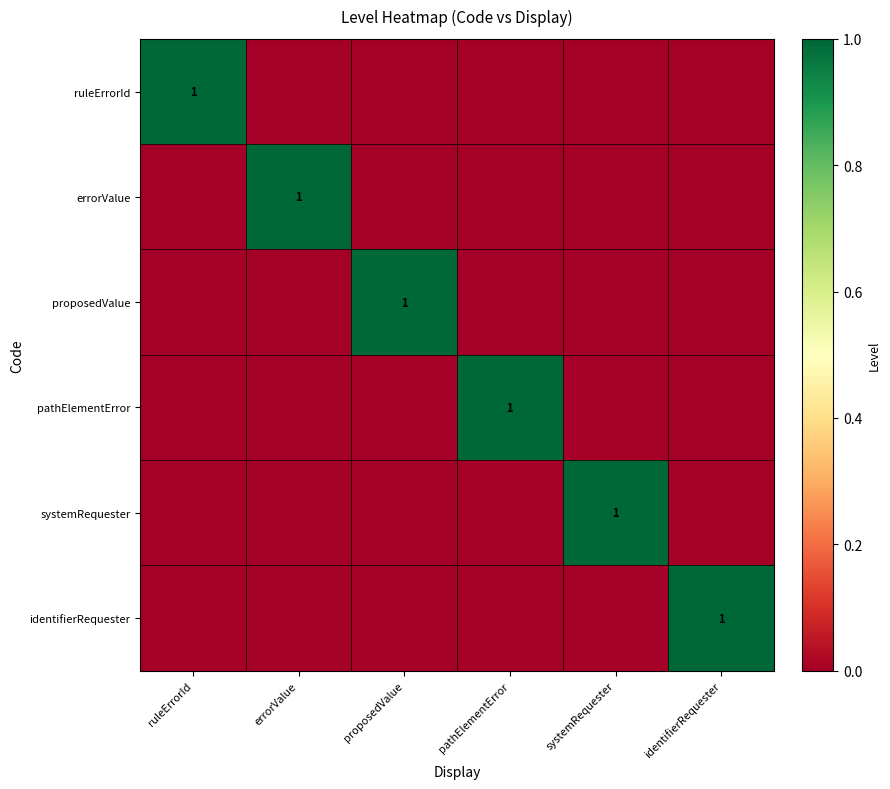

The identifierRequester series shows 1 at identifierRequester. True or false?

True